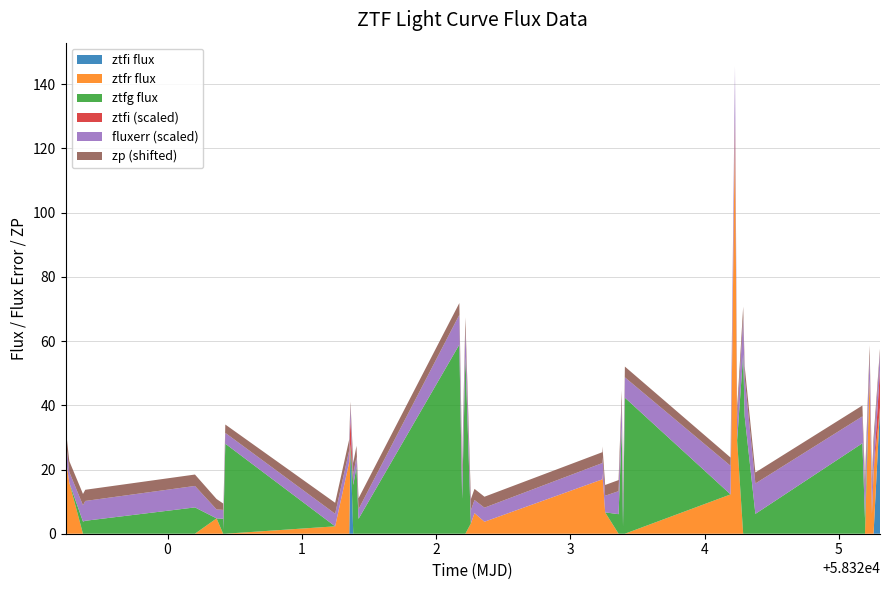

Reading left to right, list all the values displayed in this chart.

58319.2	58319.3	58319.4	58319.4	58320.2	58320.4	58320.4	58320.4	58320.4	58321.2	58321.4	58321.4	58321.4	58321.4	58321.4	58322.2	58322.2	58322.2	58322.3	58322.3	58322.4	58323.2	58323.2	58323.3	58323.4	58323.4	58323.4	58323.4	58324.2	58324.2	58324.2	58324.3	58324.3	58324.4	58325.2	58325.2	58325.2	58325.2	58325.3	58325.3